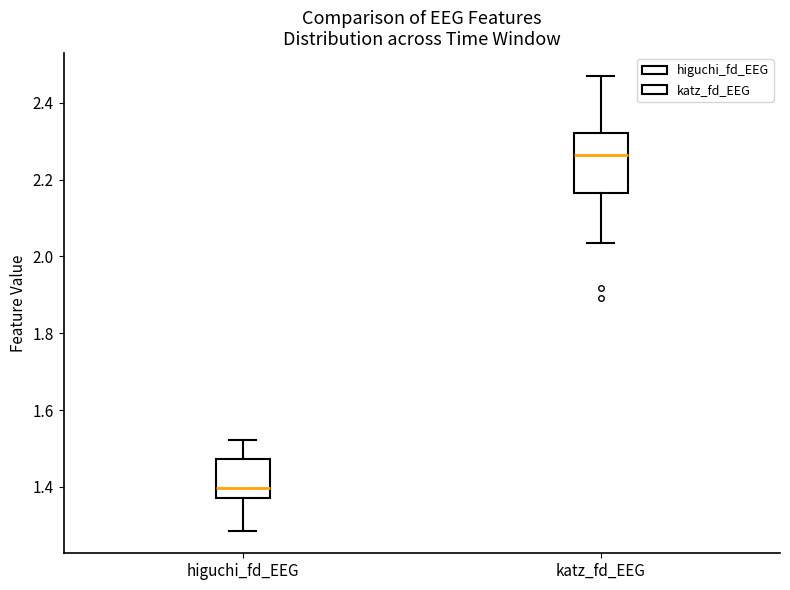

Which box's median line is the highest?

katz_fd_EEG